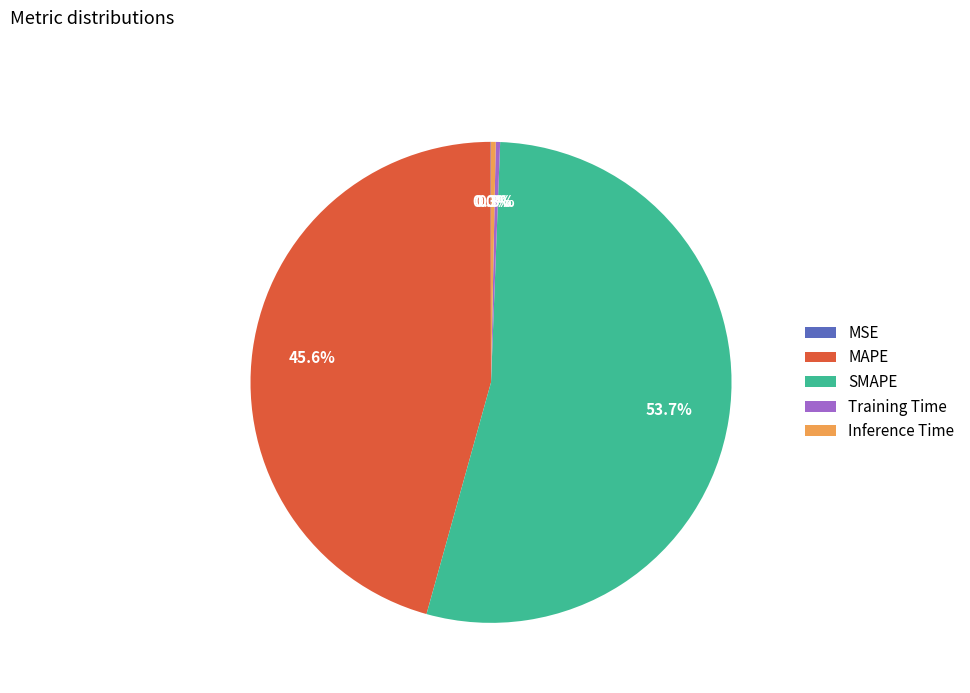

What is the largest slice in the pie chart?

SMAPE